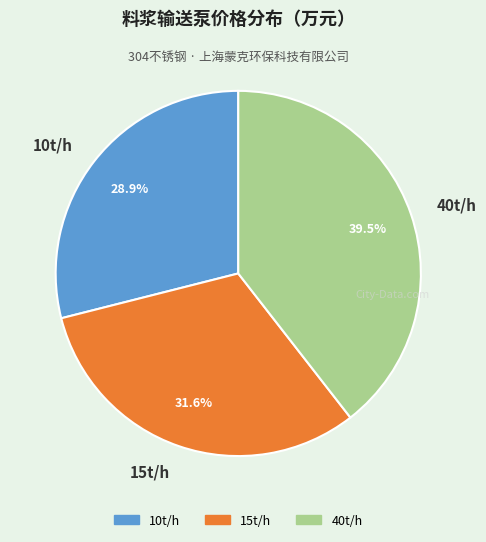

What is the ratio of the value at 10t/h to the value at 15t/h?

0.9